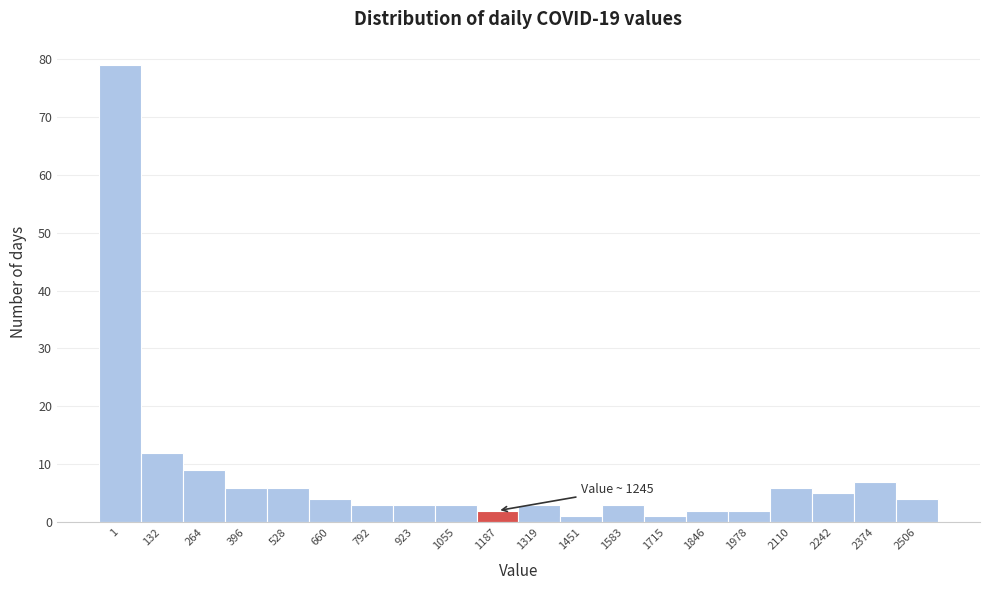

Reading left to right, list all the values displayed in this chart.

1=79	132=12	264=9	396=6	528=6	660=4	792=3	923=3	1055=3	1187=2	1319=3	1451=1	1583=3	1715=1	1846=2	1978=2	2110=6	2242=5	2374=7	2506=4